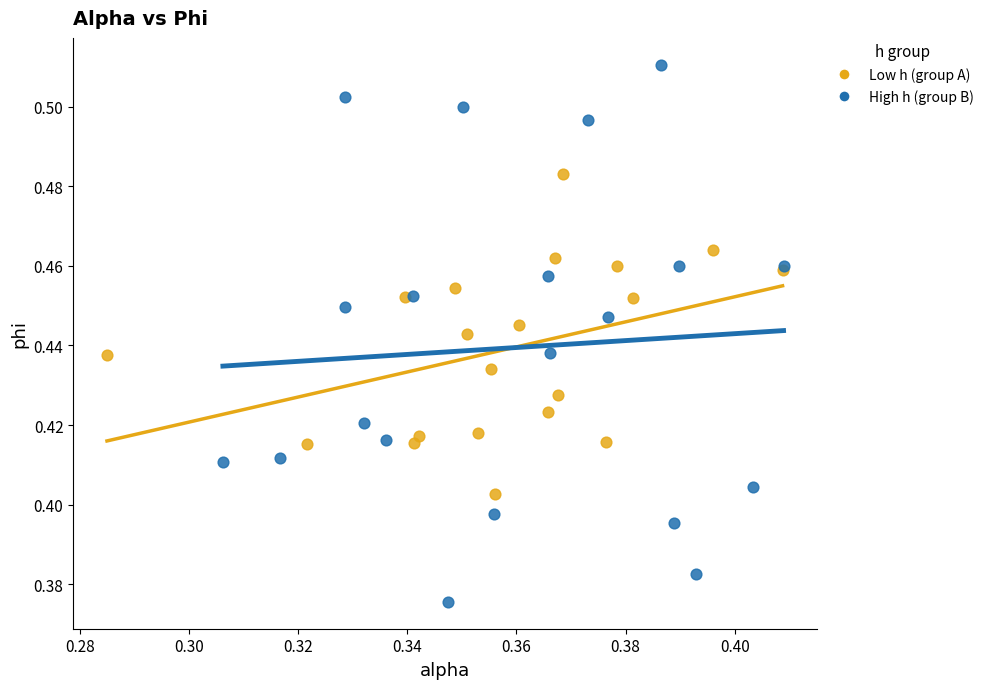

Which series has the largest Y range (max minus min)?

High h (group B)